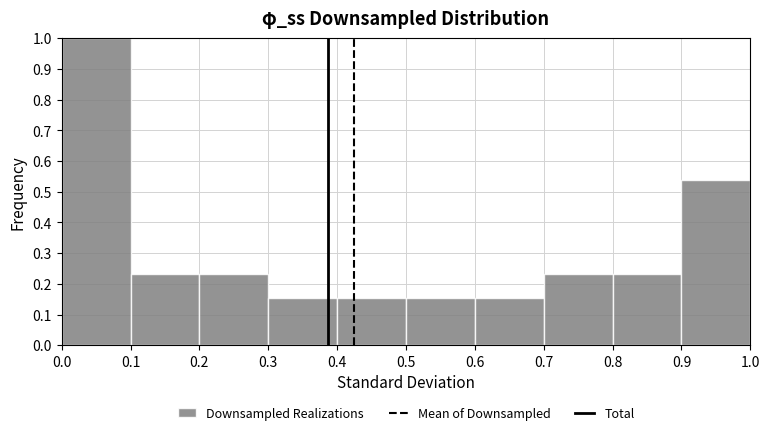

Reading left to right, list every bar in this chart as the range it spans on the x-axis followed by its height. The values are not printed on the chart, so give them approximately, as read against the axis.

0.0 to 0.1: 1.00
0.1 to 0.2: 0.23
0.2 to 0.3: 0.23
0.3 to 0.4: 0.15
0.4 to 0.5: 0.15
0.5 to 0.6: 0.15
0.6 to 0.7: 0.15
0.7 to 0.8: 0.23
0.8 to 0.9: 0.23
0.9 to 1.0: 0.54